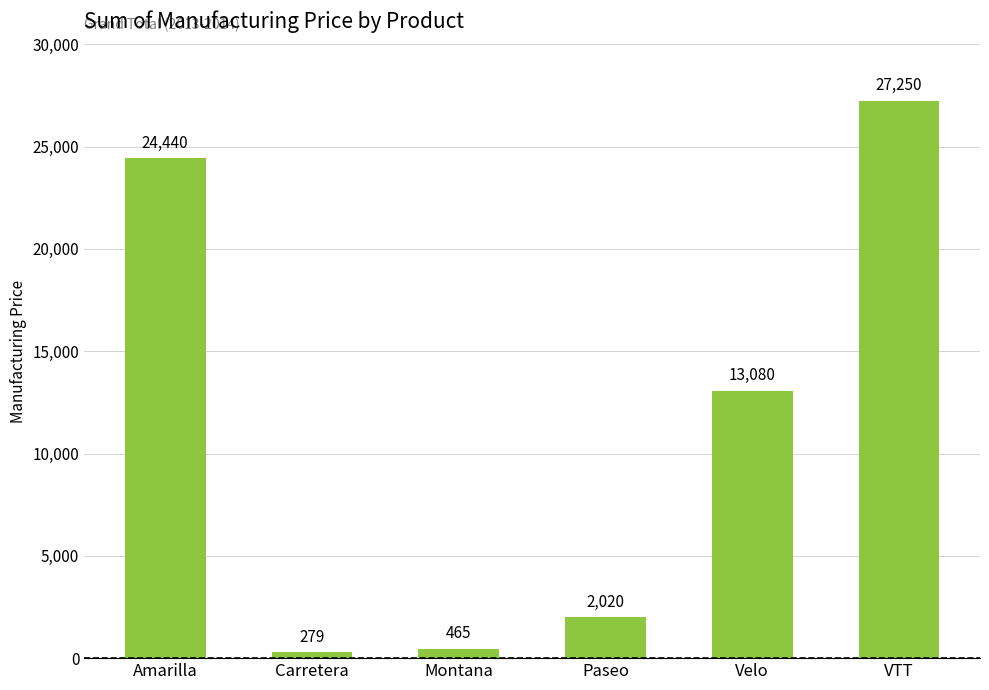

How many categories are shown in the chart?

6